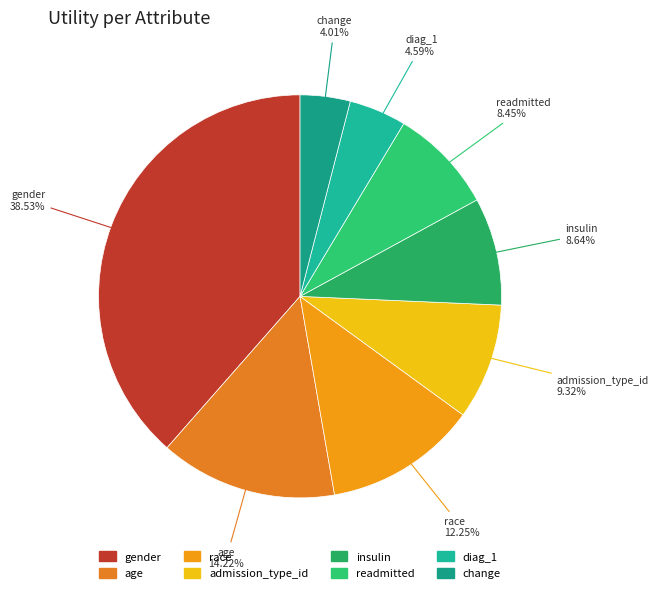

The race slice represents 12% of the pie. True or false?

True